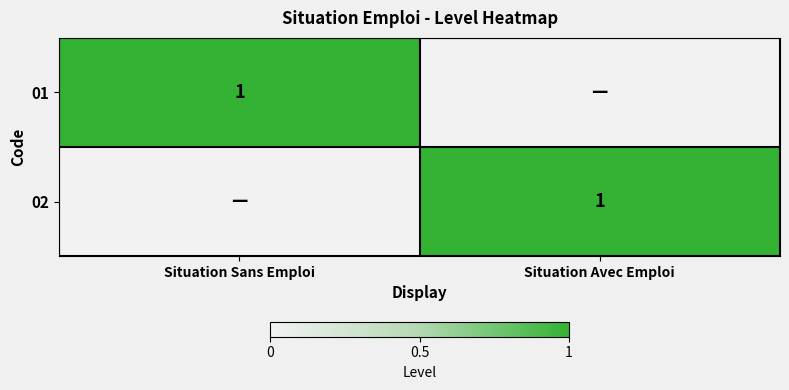

The value of 01 at Situation Sans Emploi is 1. True or false?

True